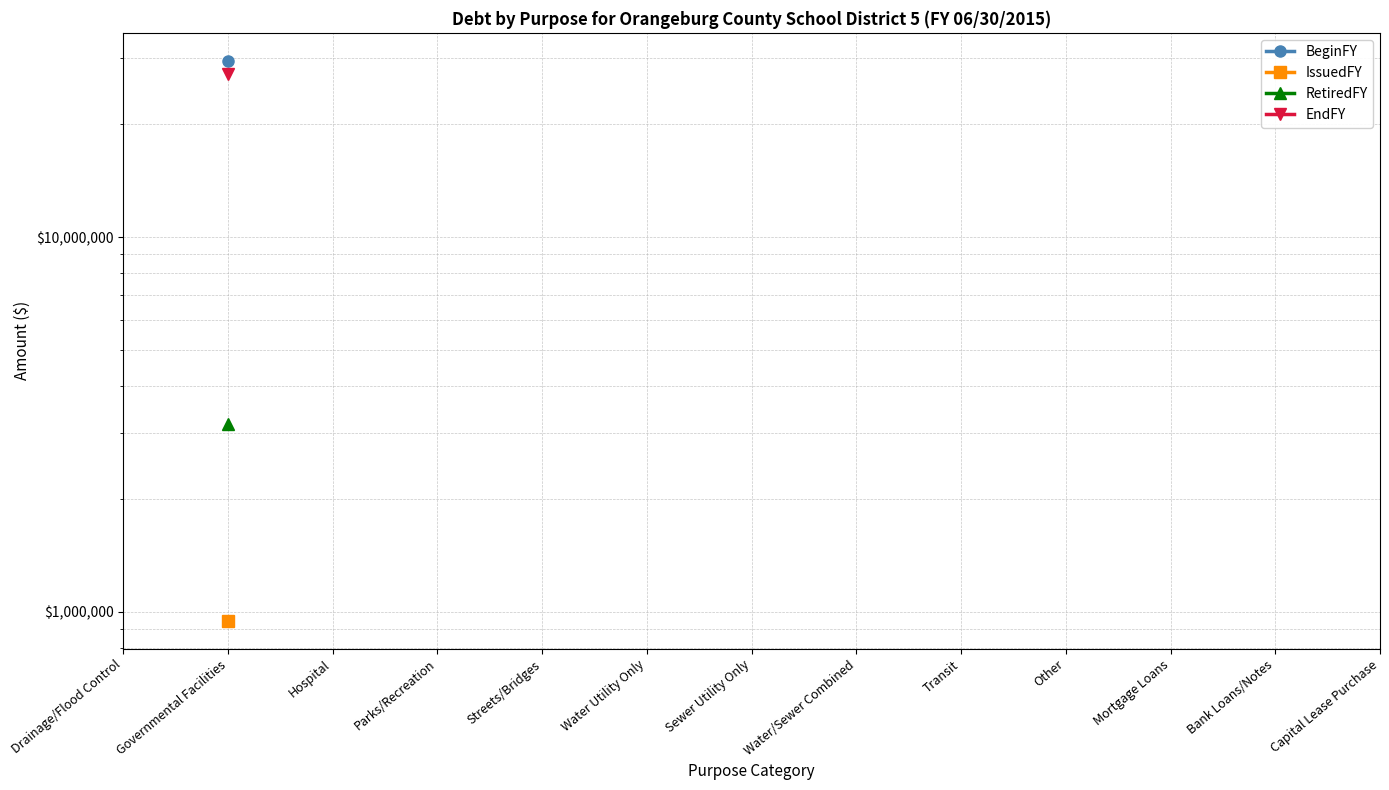

What are all the series names shown in the legend?

BeginFY, IssuedFY, RetiredFY, EndFY